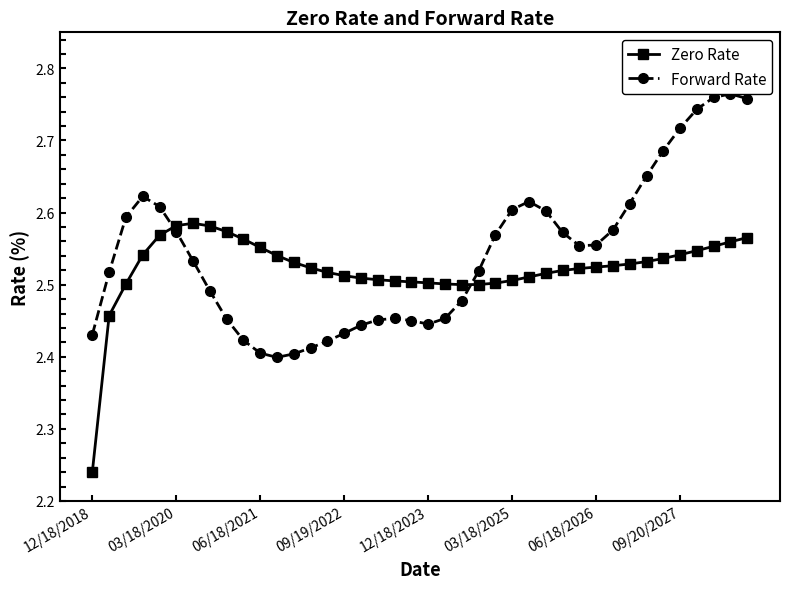

At how many categories does at least one series exceed 2?

40